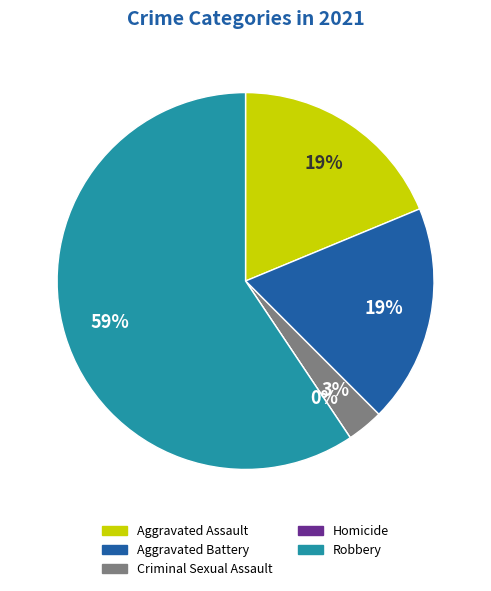

Which category has the smallest portion of the pie?

Homicide